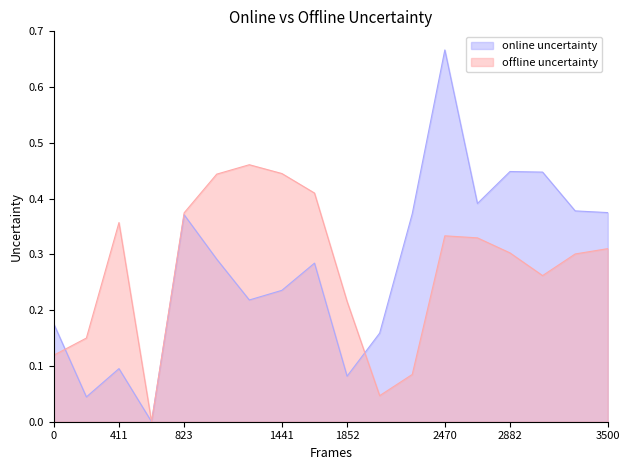

How many series are shown in this chart?

2